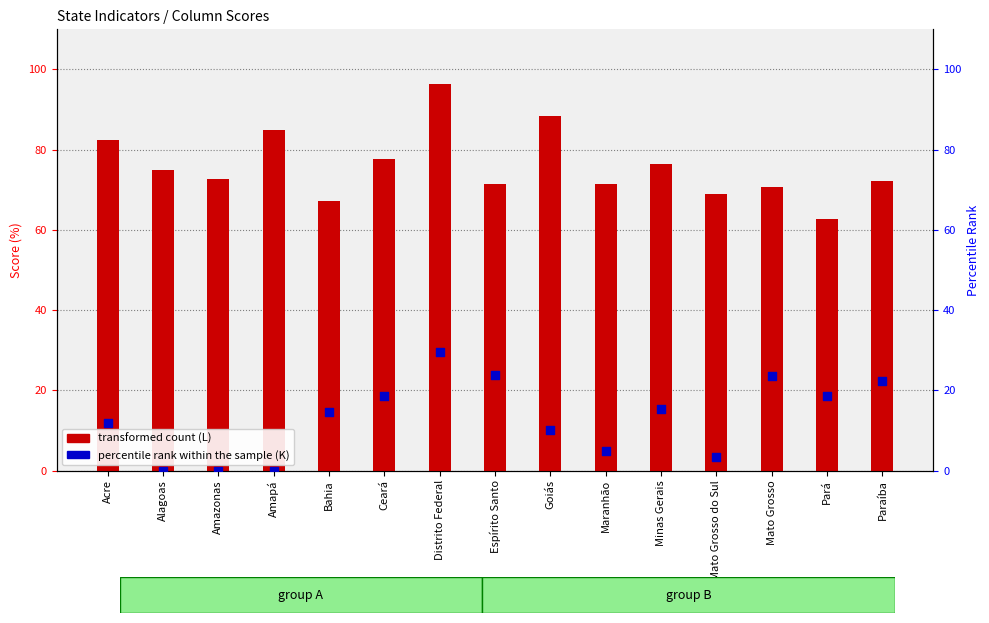

Which series reaches the maximum Y coordinate?

L